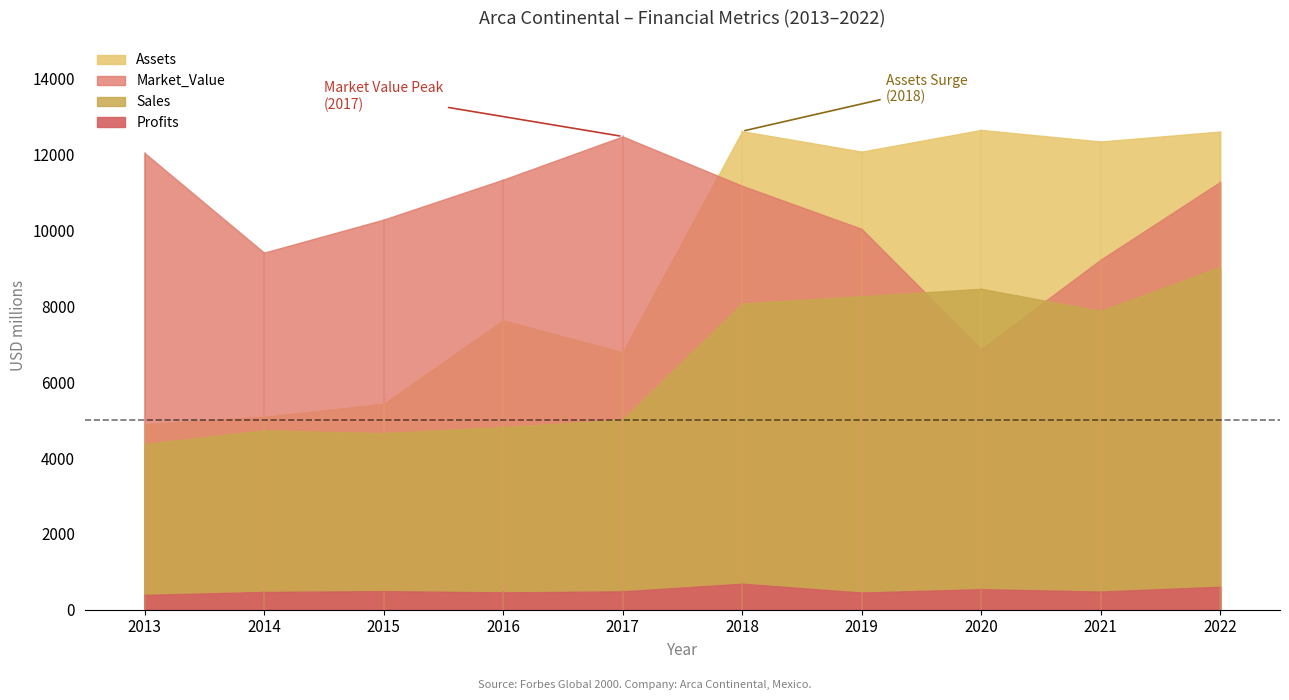

What value does the Market_Value series have at 2015?

10286.0